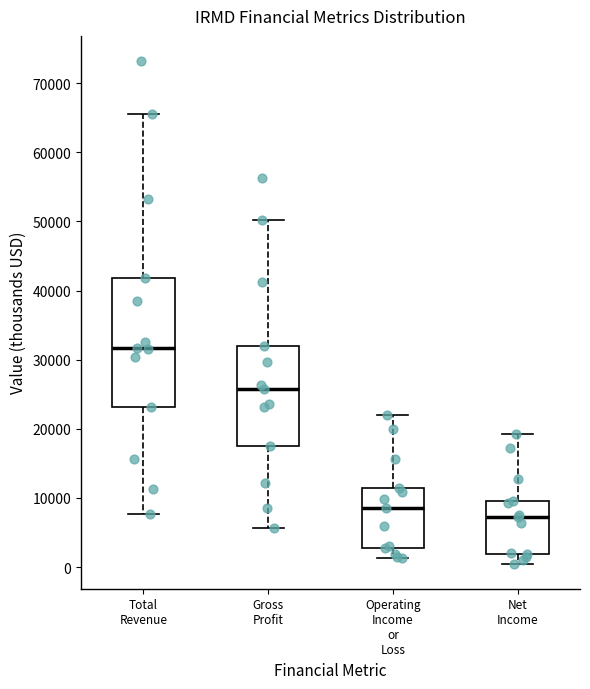

Reading left to right, read every box against the y-axis: the position of its median line, the range the box covers, and the ends of its whiskers. The values are not printed on the chart, so give them approximately, as read against the axis.

Total Revenue: median 32000, box 23000 to 42000, whiskers 8000 to 66000
Gross Profit: median 26000, box 18000 to 32000, whiskers 6000 to 50000
Operating Income or Loss: median 9000, box 3000 to 12000, whiskers 1000 to 22000
Net Income: median 7000, box 2000 to 10000, whiskers 1000 to 19000